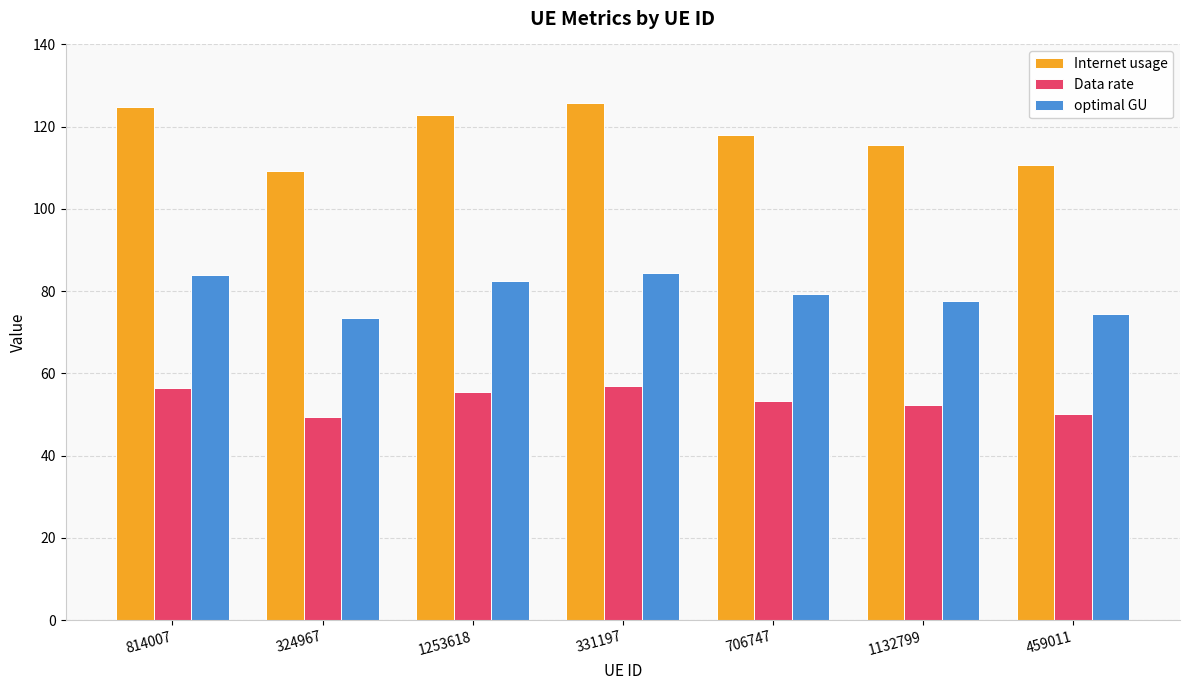

Which series has the largest range (max minus min)?

Internet usage